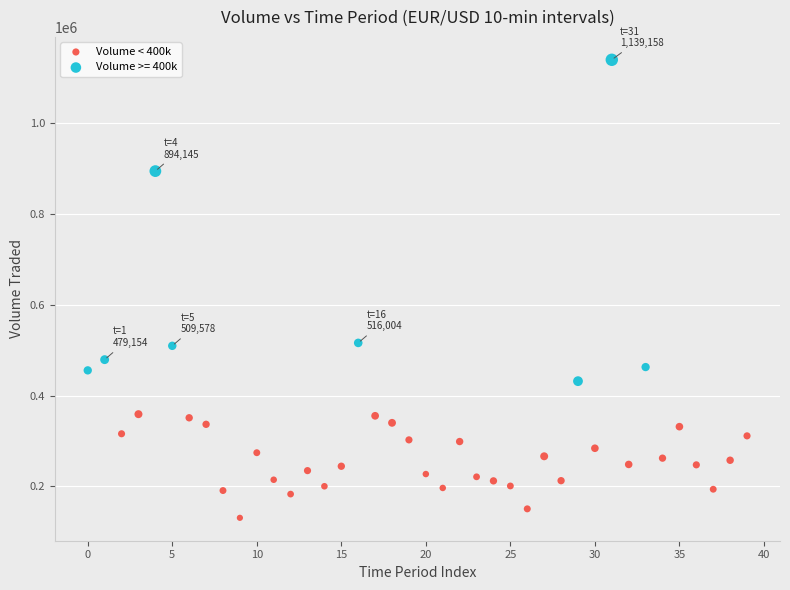

Which series reaches the minimum Y coordinate?

Volume < 400k